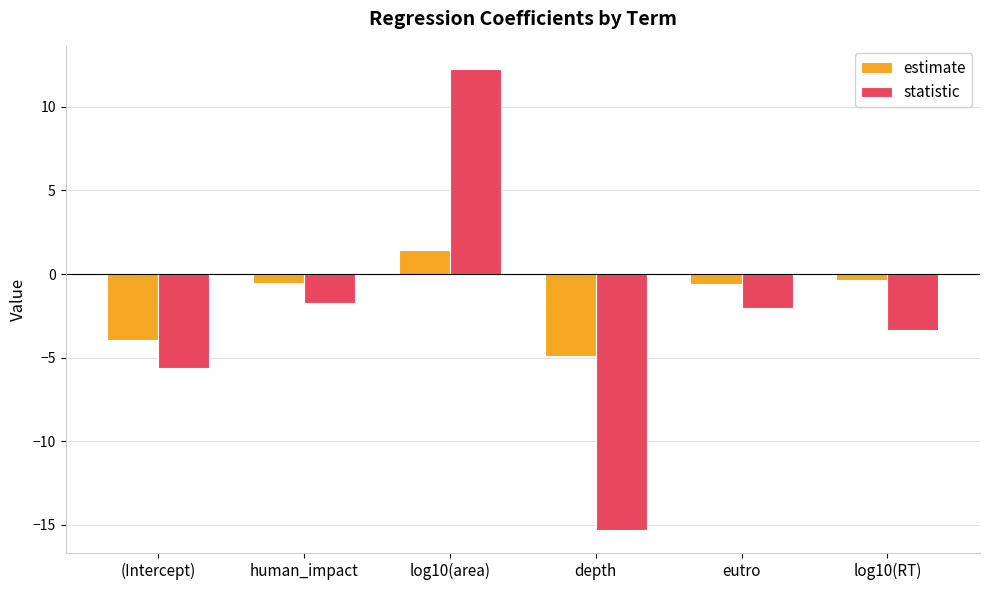

How many data points in estimate are less than 0?

5